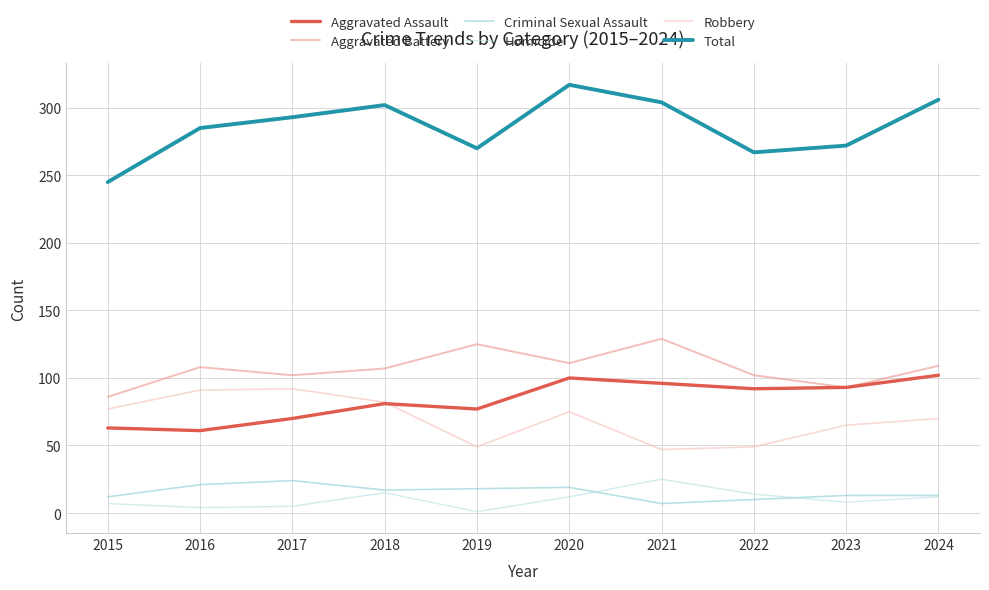

The Robbery series shows 67 at 2019. True or false?

False